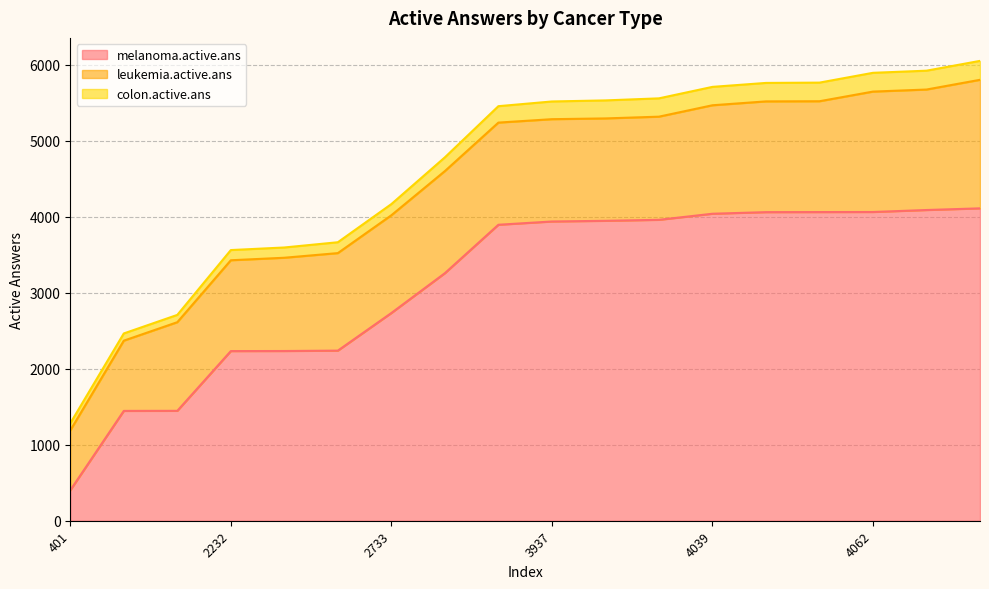

What is the sum of all melanoma.active.ans values?

56141